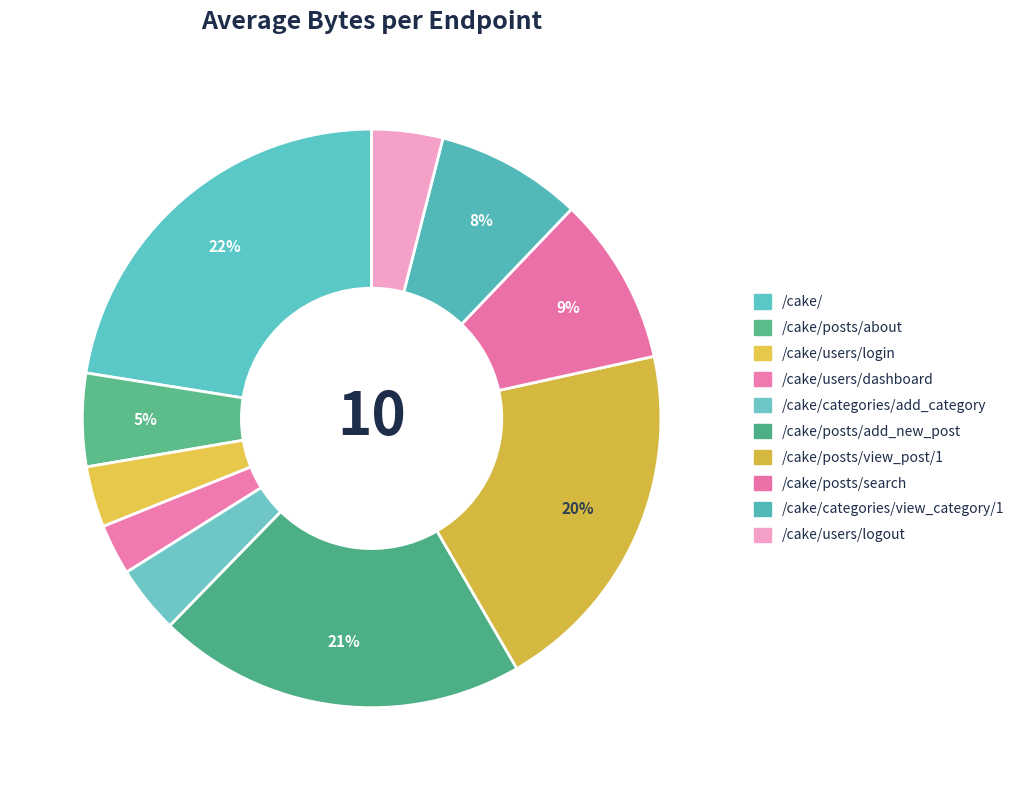

Which category has the biggest portion of the pie?

/cake/